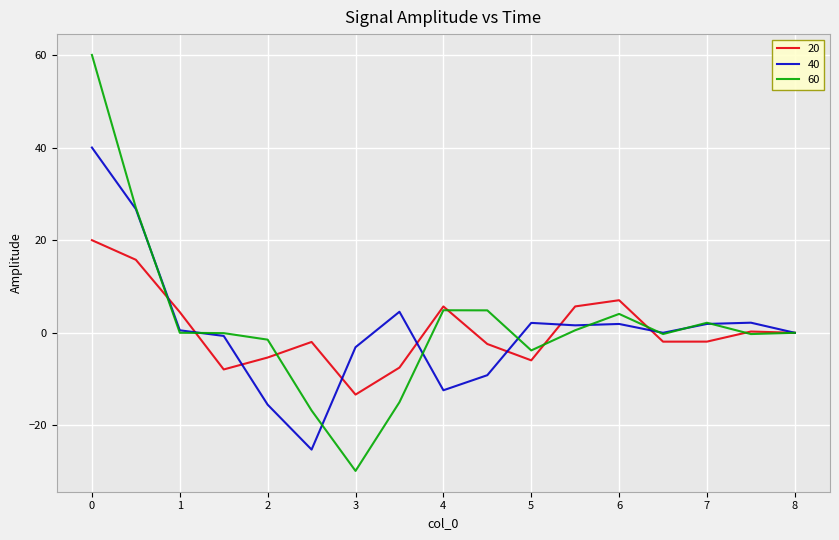

At which category does 60 reach its first local peak?

4